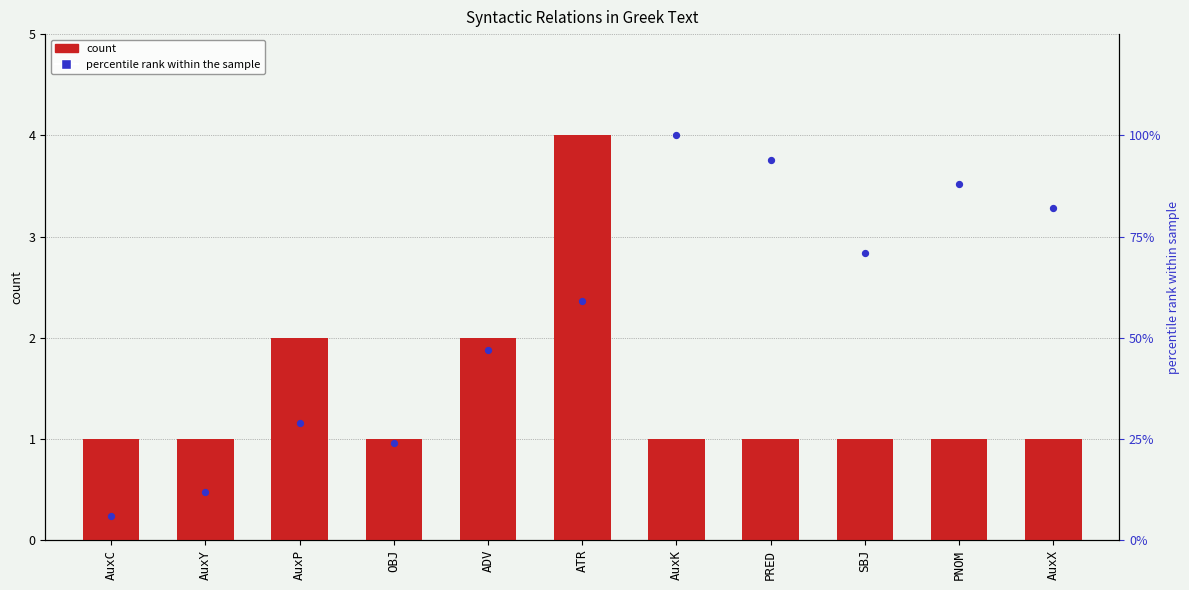

At which category is the sum across all series the highest?

AuxK